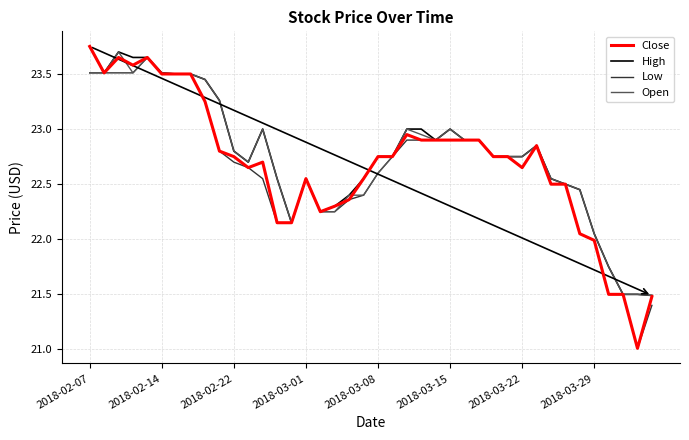

True or false: Close and Open cross at least once.

True